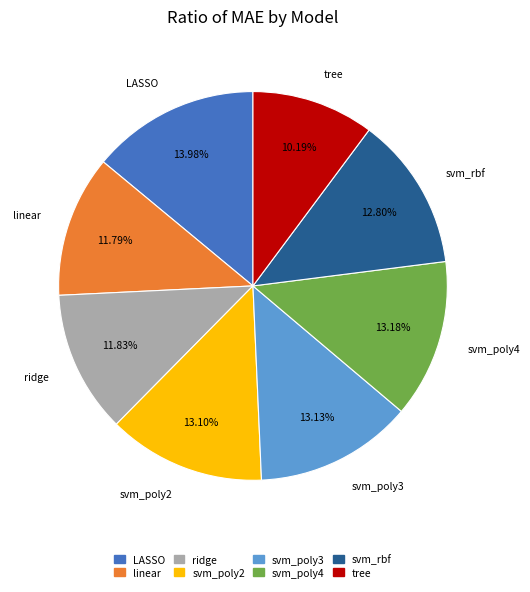

Does ridge account for over 50% of the chart?

No